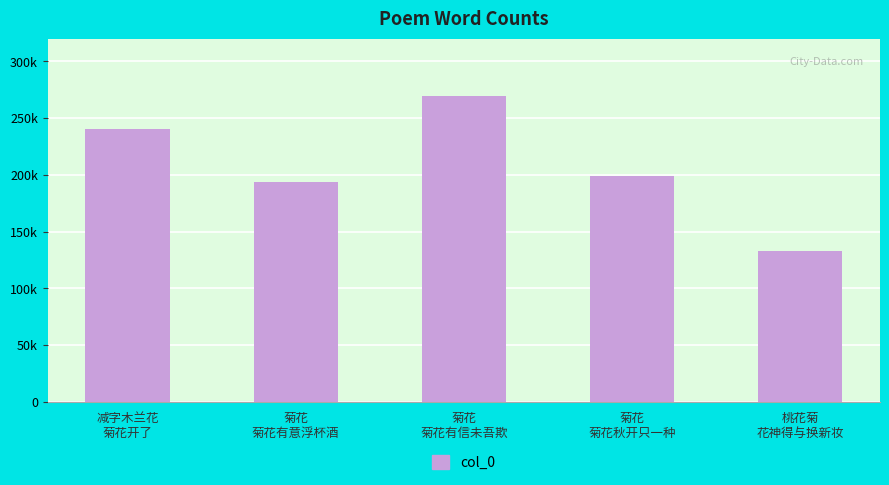

At which category does the chart reach its minimum across all series?

桃花菊
花神得与换新妆